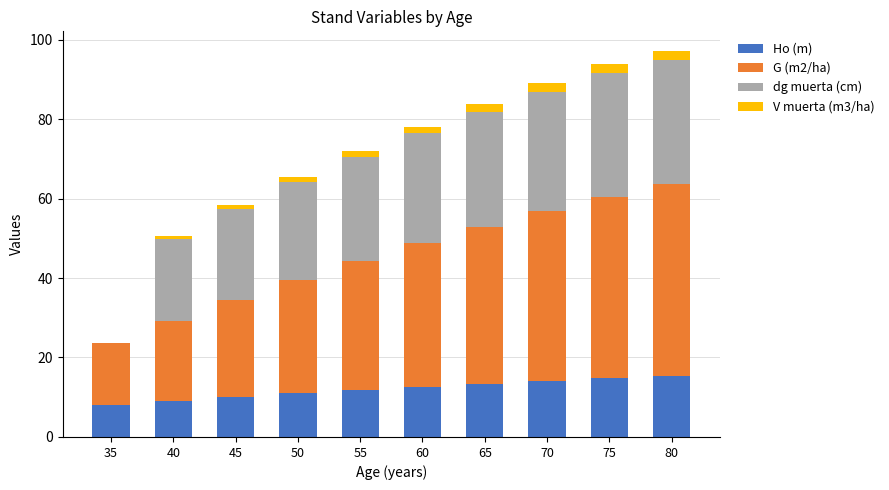

Is it true that Ho (m) equals 12.6 at 60?

True